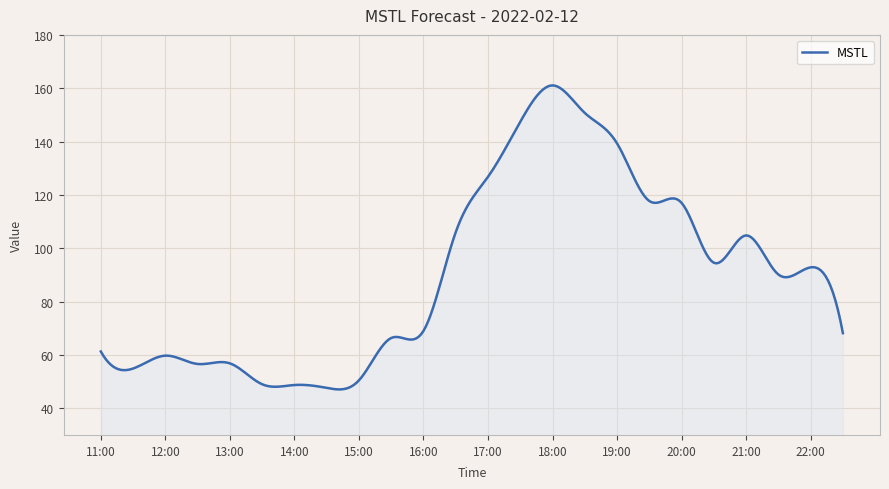

What is the difference between the maximum and second lowest values?

114.0